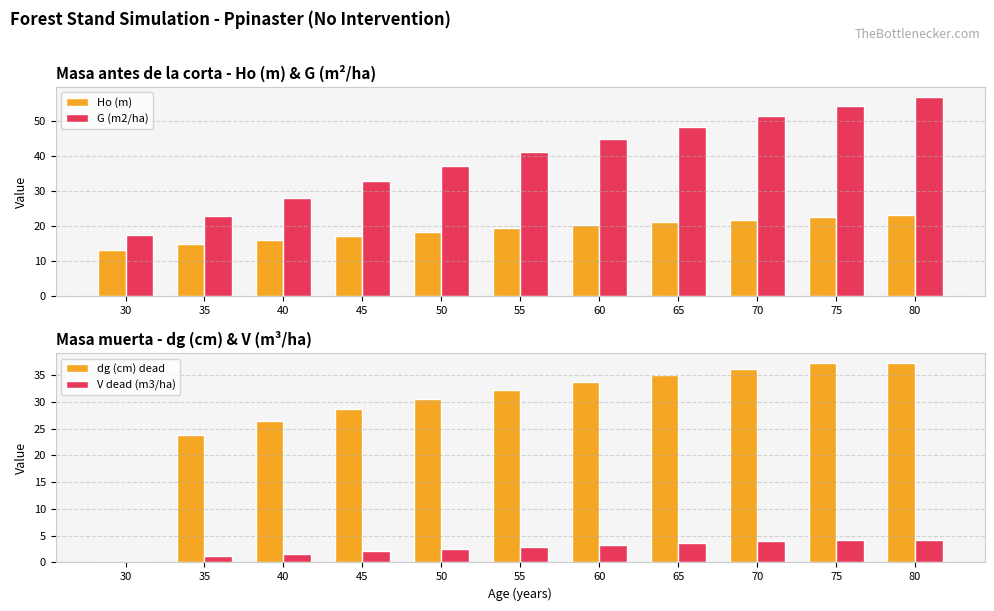

Between 35 and 50, which is larger?

50